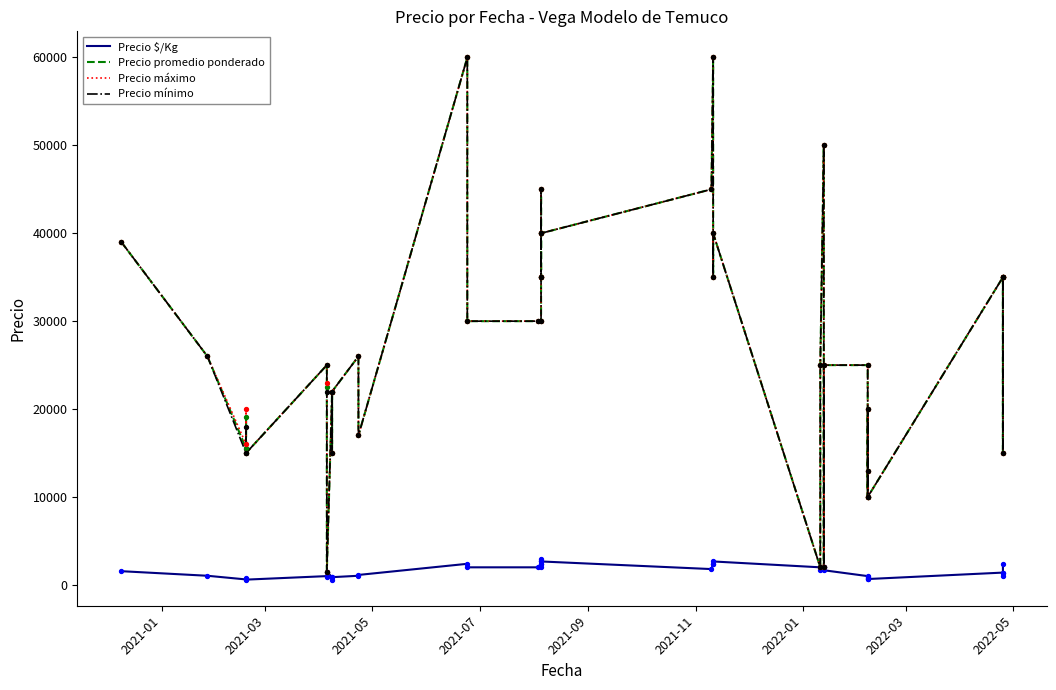

Which series has the widest spread of Y values?

Precio promedio ponderado